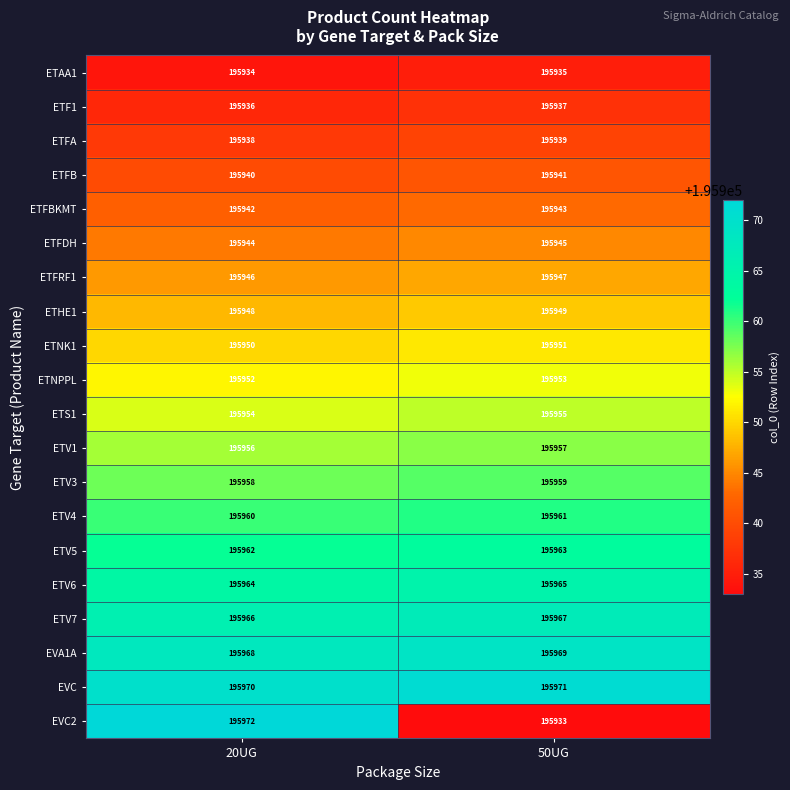

What is the minimum value for ETV7?

195966